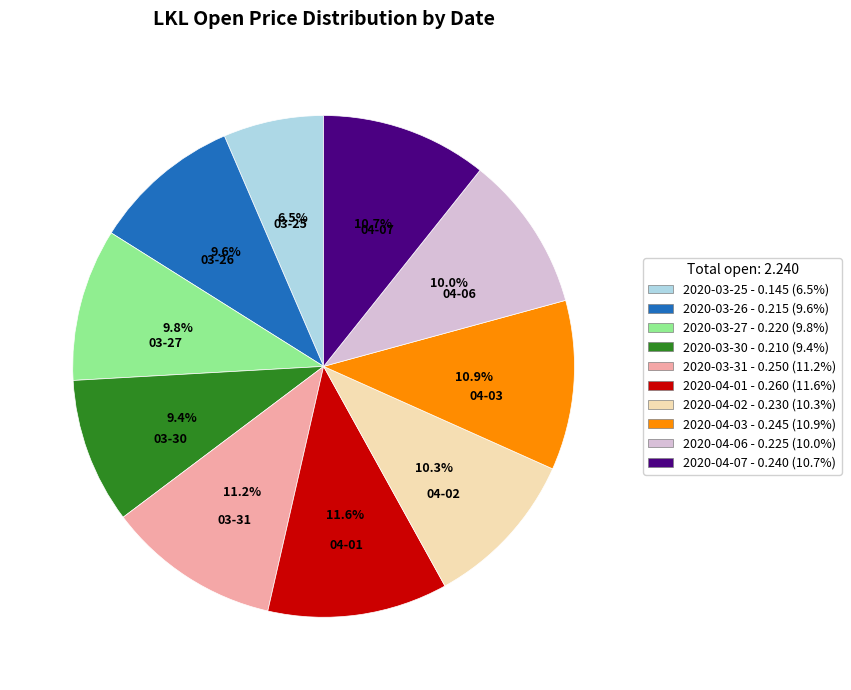

How many segments does this pie chart have?

10